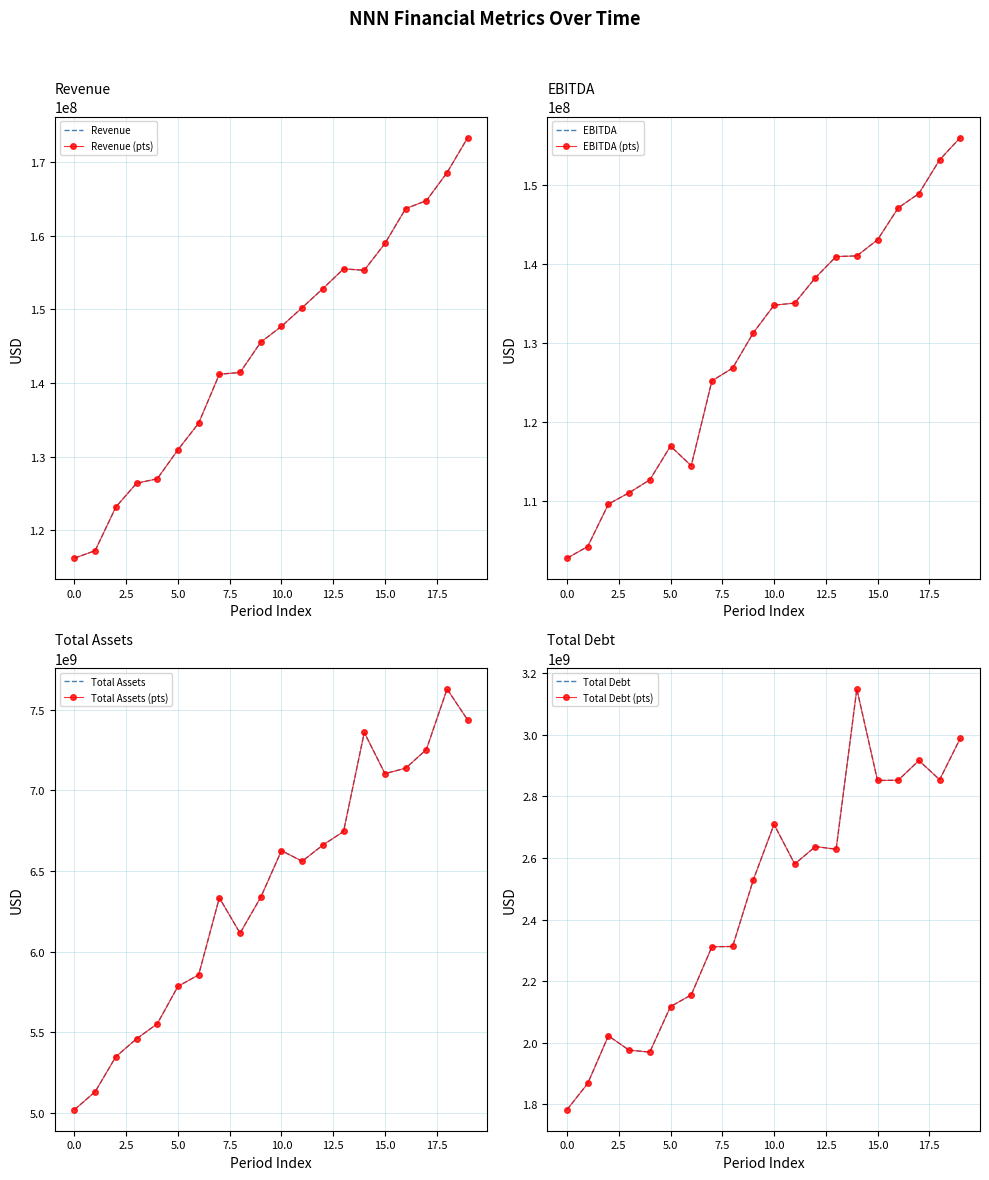

True or false: Total Debt and EBITDA intersect in this chart.

False